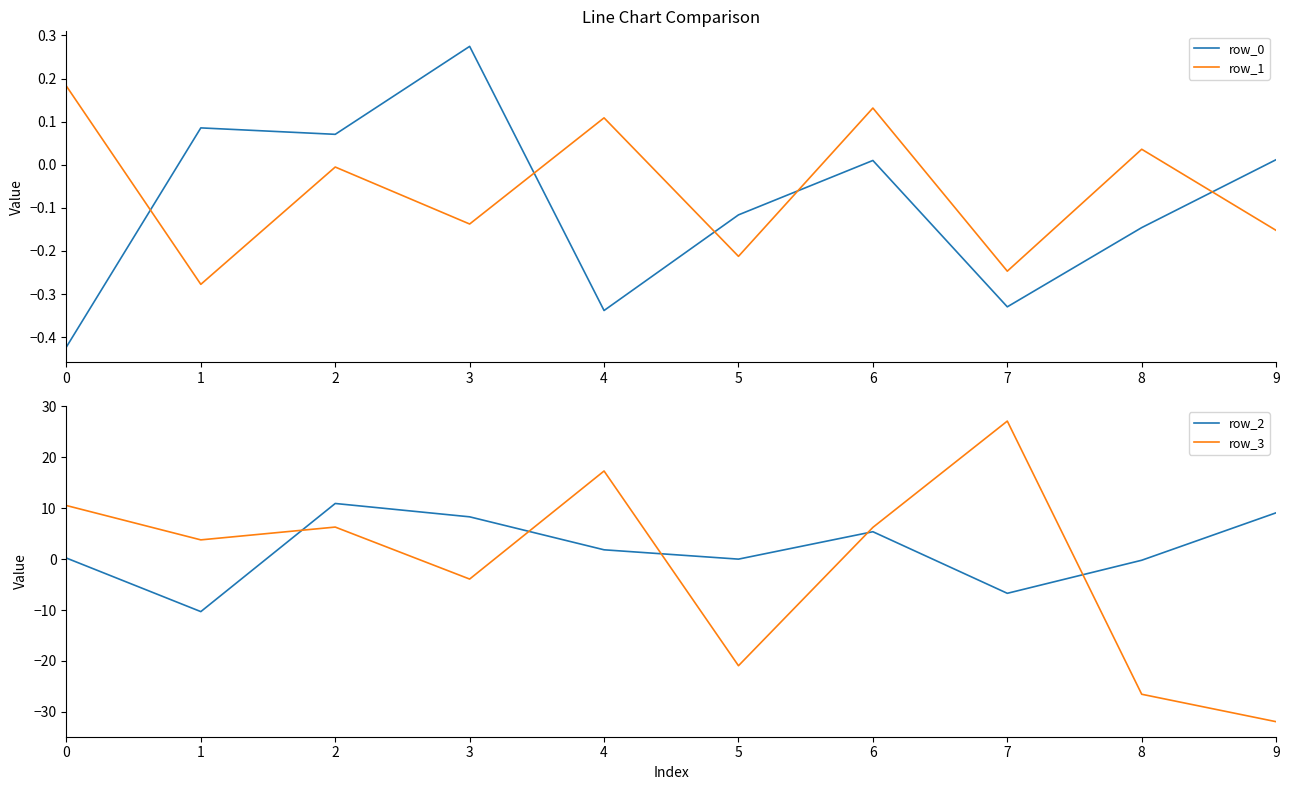

Where is the first local maximum for row_2?

2